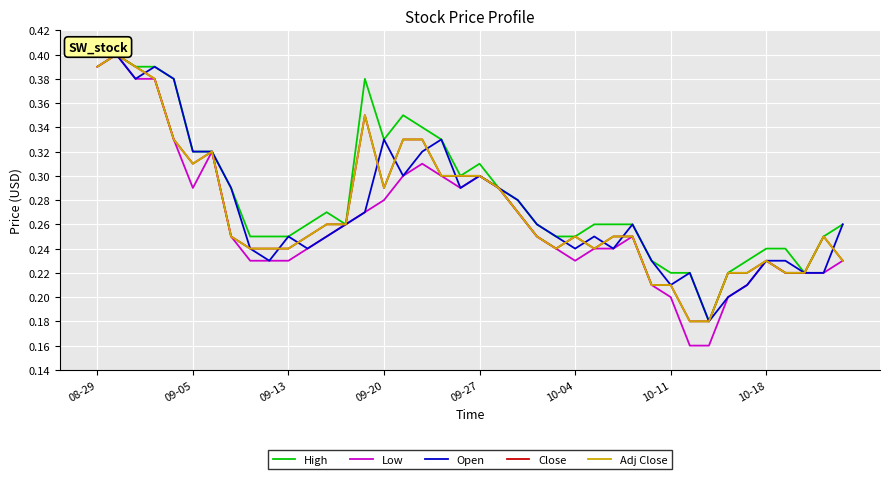

Is this an area chart (filled region under the line)?

No